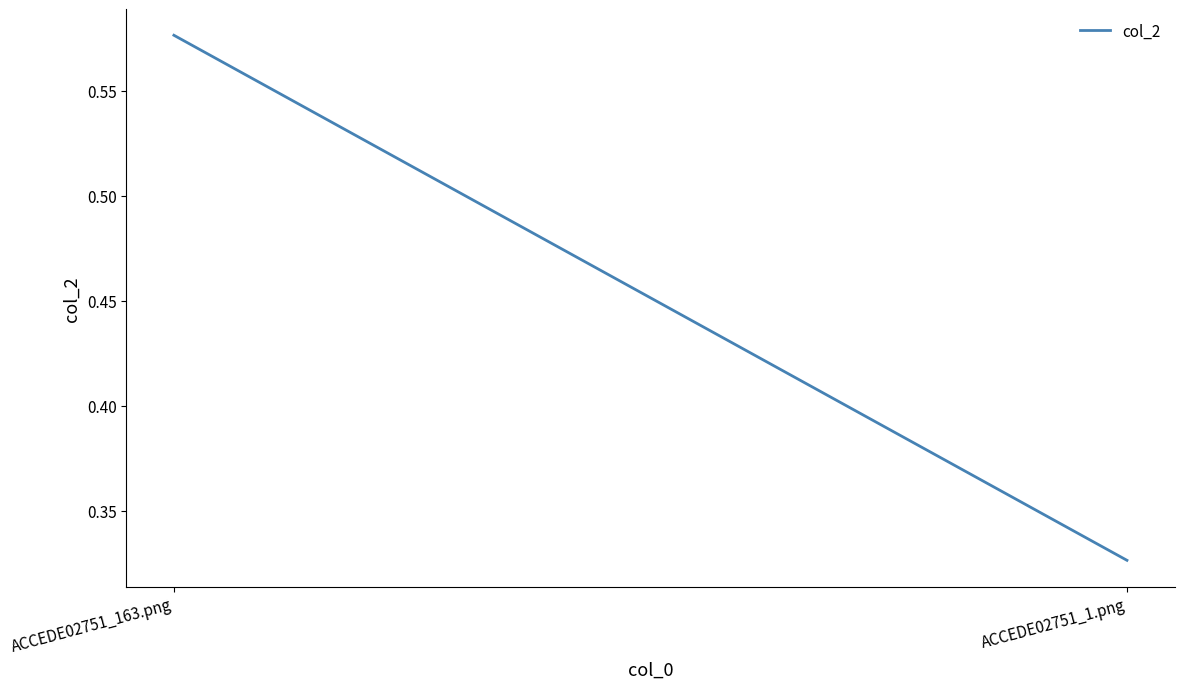

What is the label of the 1st point from the right?

ACCEDE02751_1.png